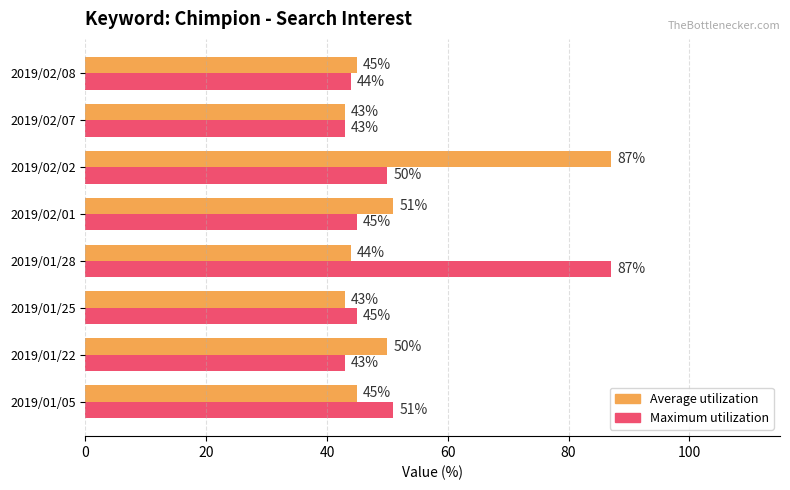

What is the total value across all series at 2019/01/22?

93